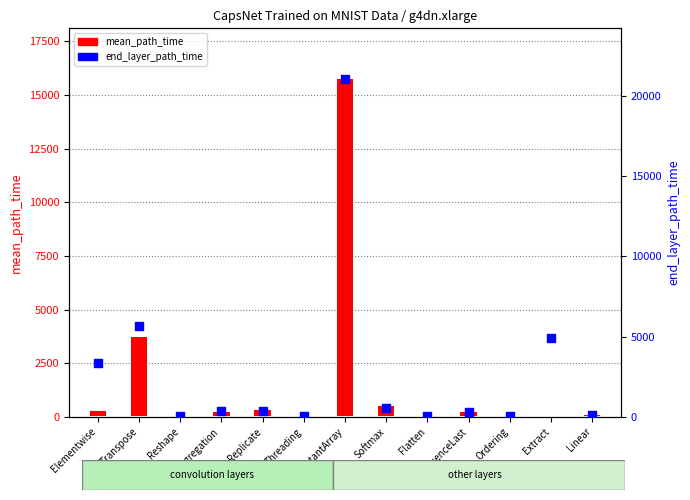

Which series contains the lowest Y value?

mean_path_time